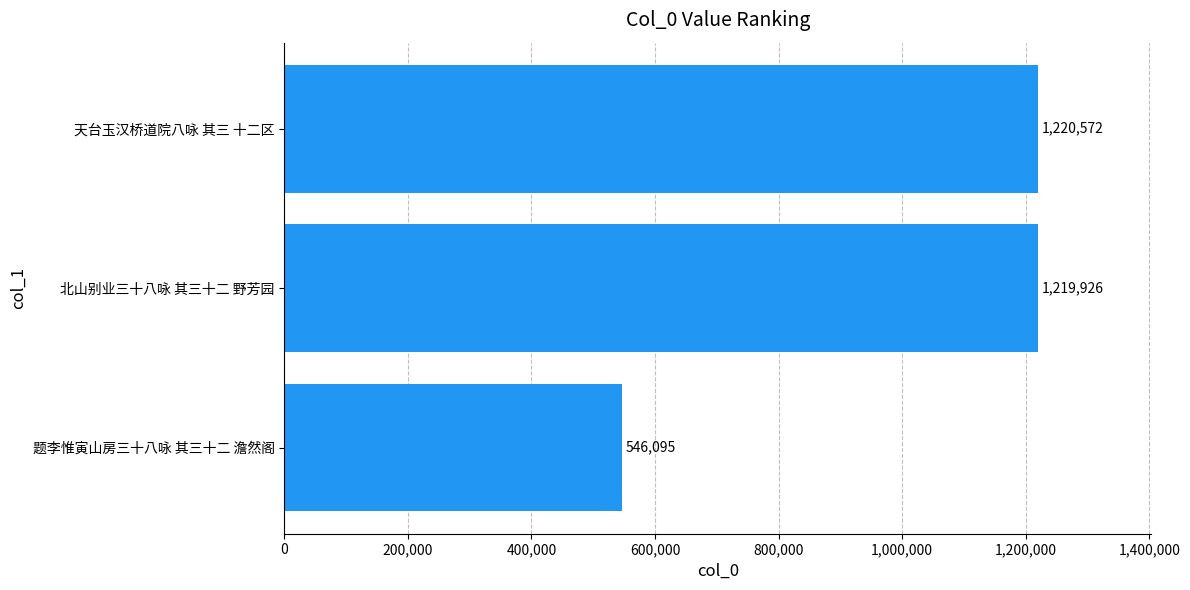

How many bars are there in total?

3